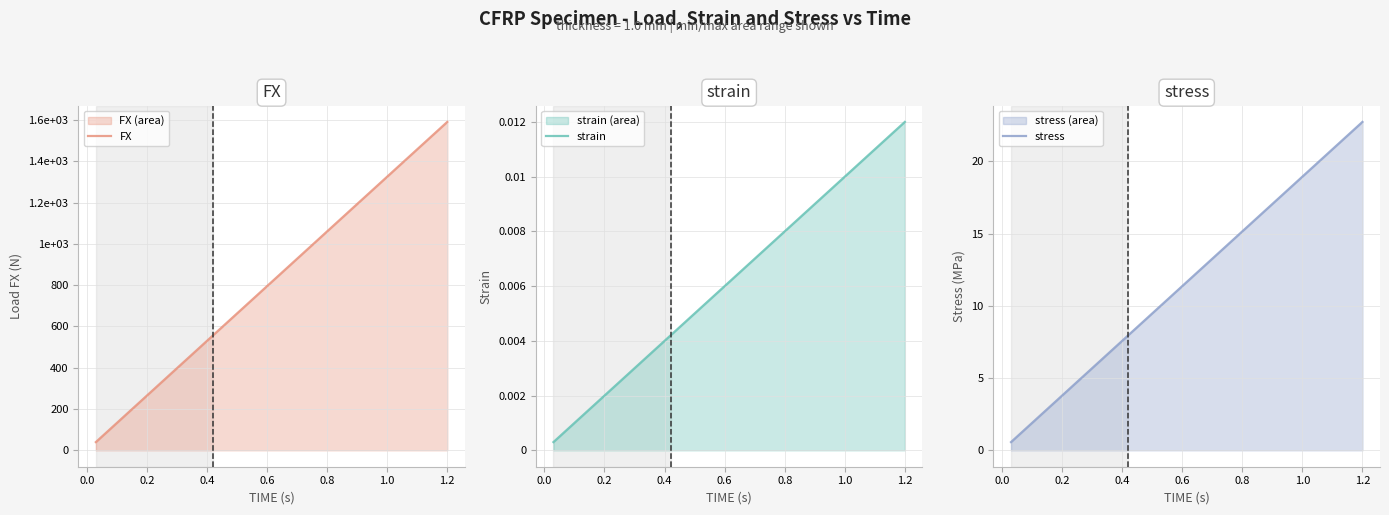

What are all the series names shown in the legend?

FX, strain, stress